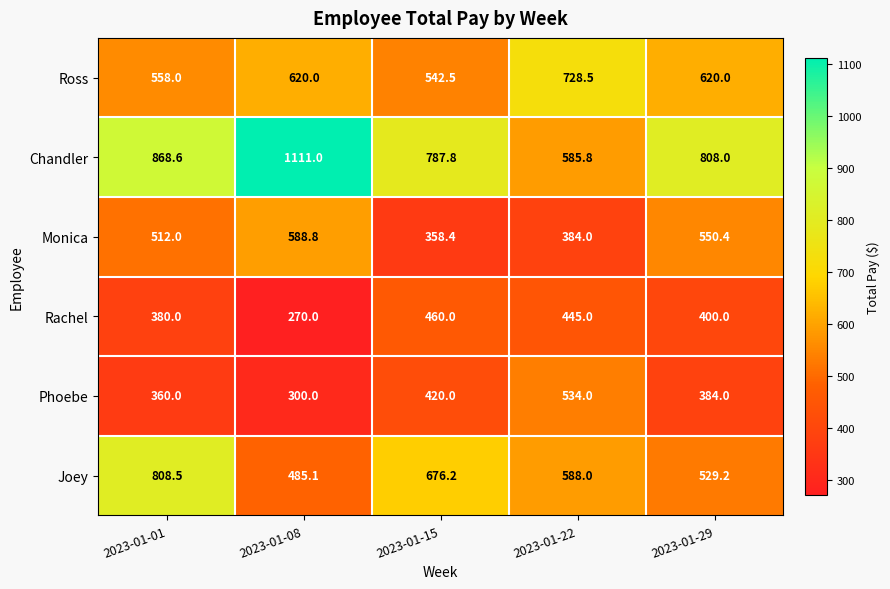

Rank the categories by Phoebe value from lowest to highest.

2023-01-08, 2023-01-01, 2023-01-29, 2023-01-15, 2023-01-22